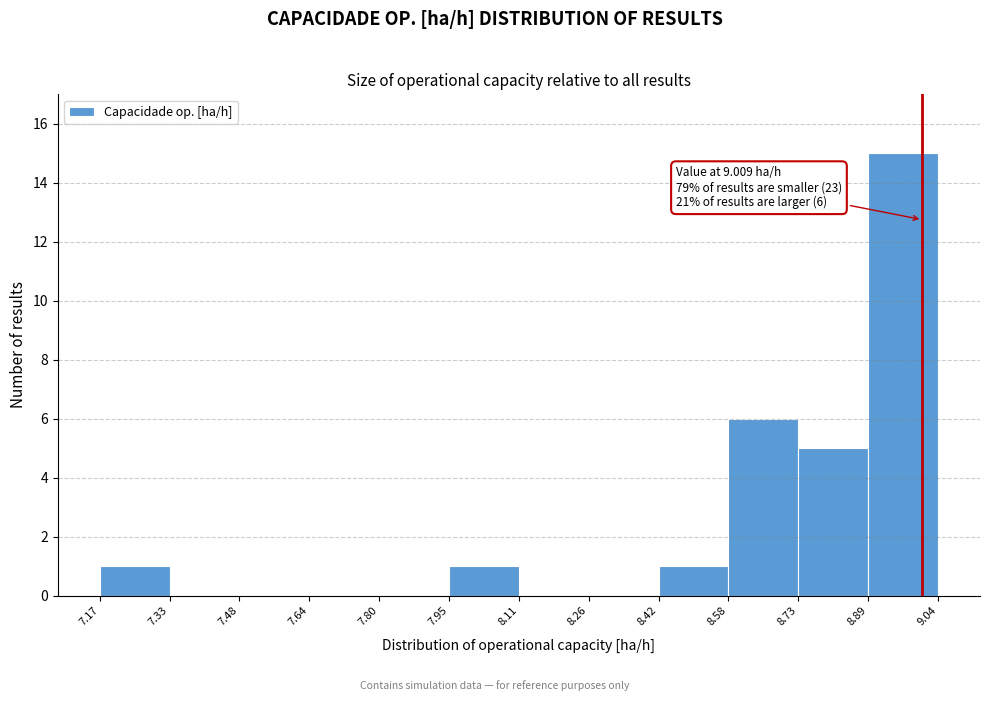

Which range on the x-axis has the tallest bar?

8.89 to 9.04